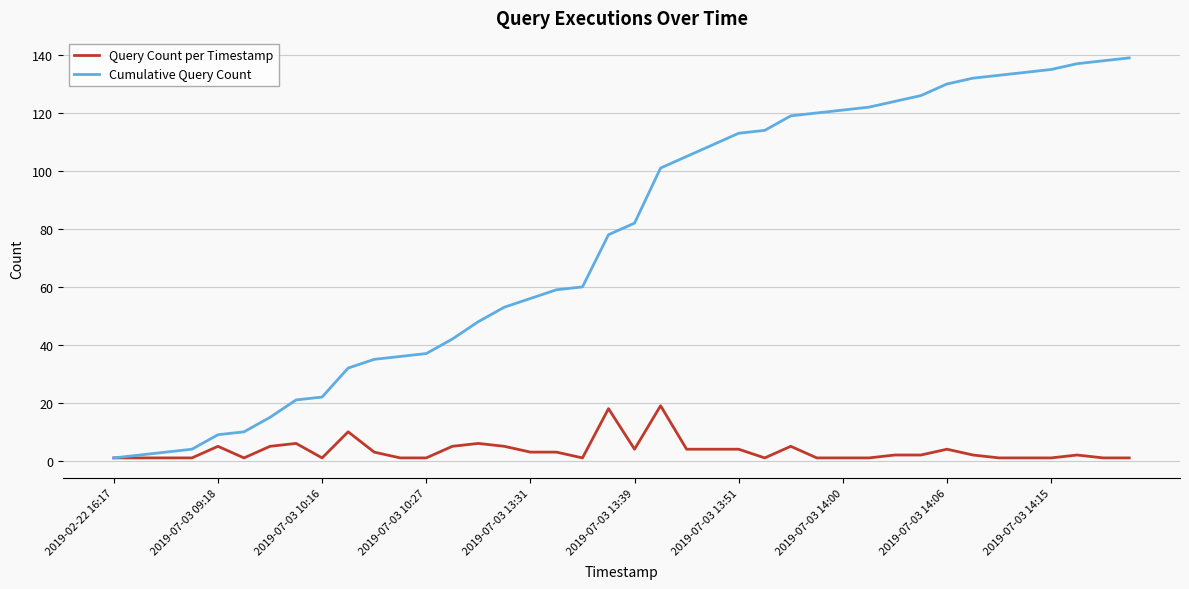

What is the maximum value for Query Count per Timestamp?

19